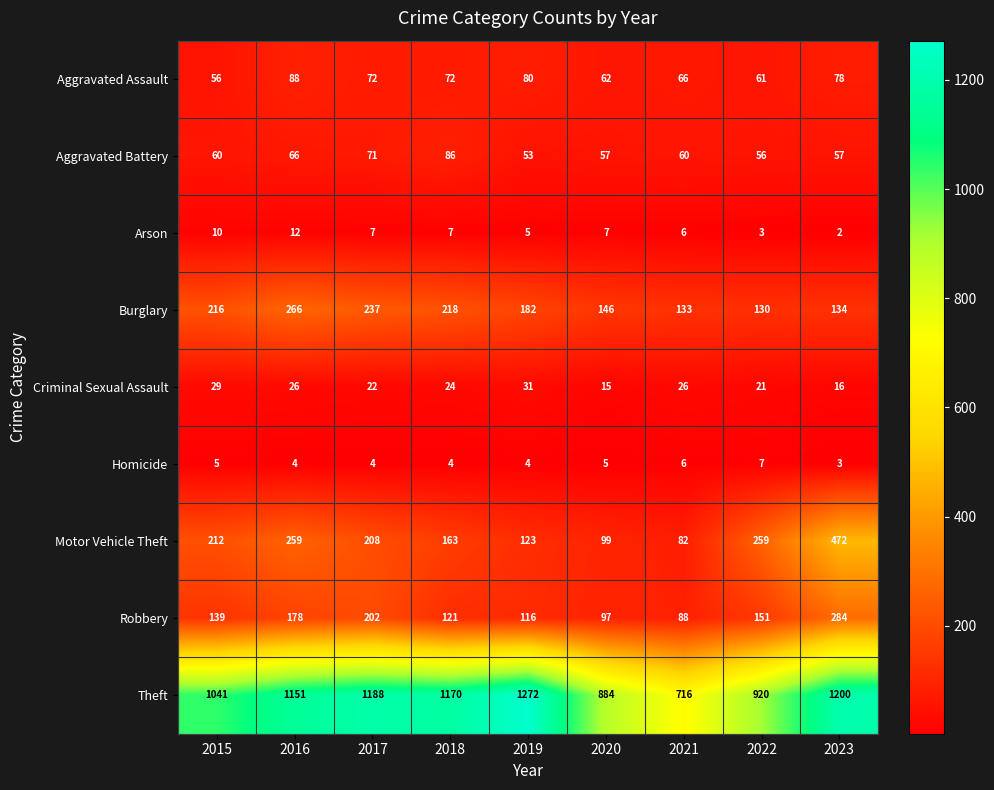

What is the sum of all Aggravated Battery values?

566